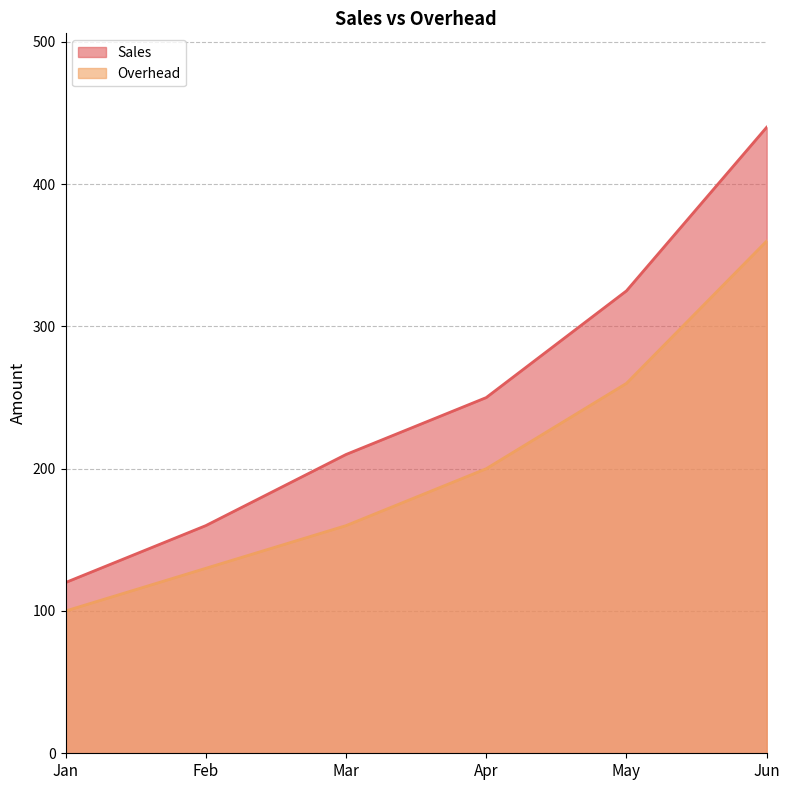

How many values in the Overhead series are below 200?

3